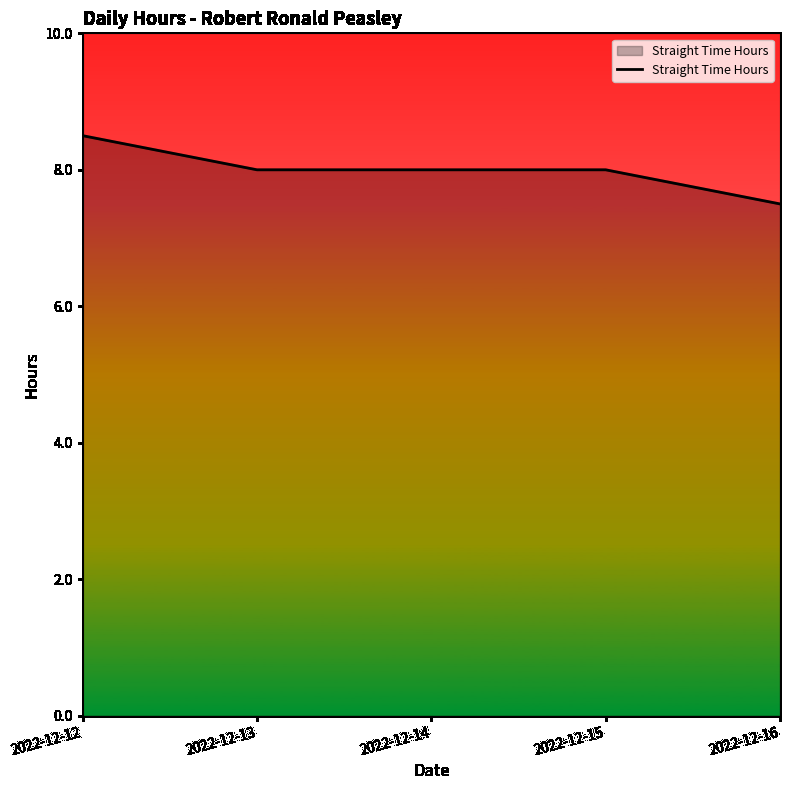

Read the value at 2022-12-13.

8.0